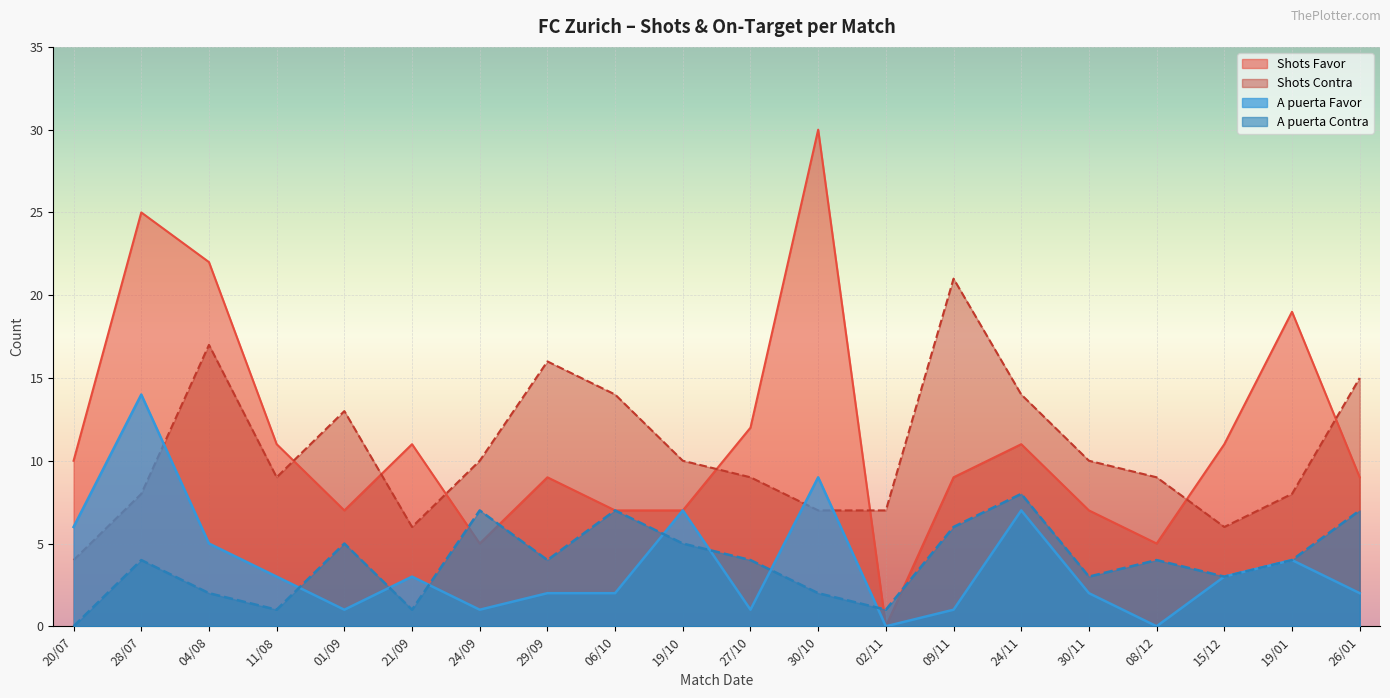

Read the Shots Favor value at 15/12, to the nearest 10.

10